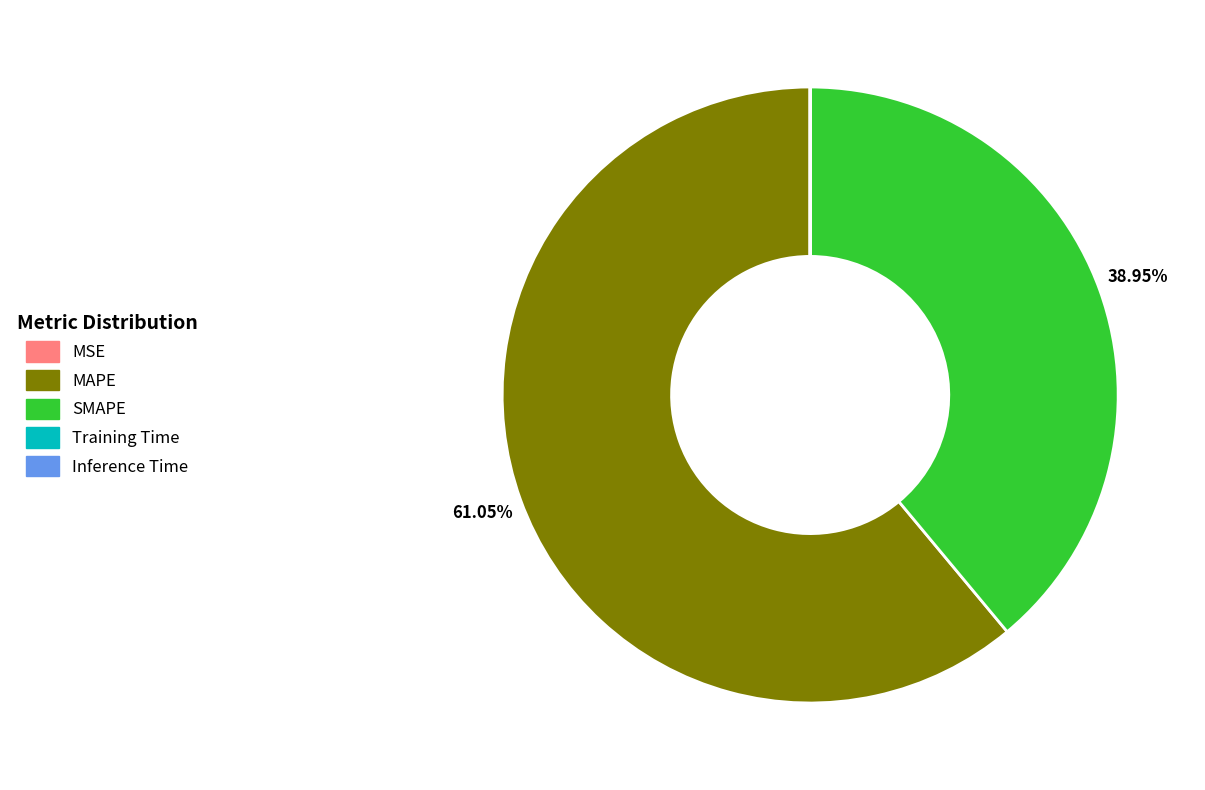

Does any single category account for the majority?

Yes